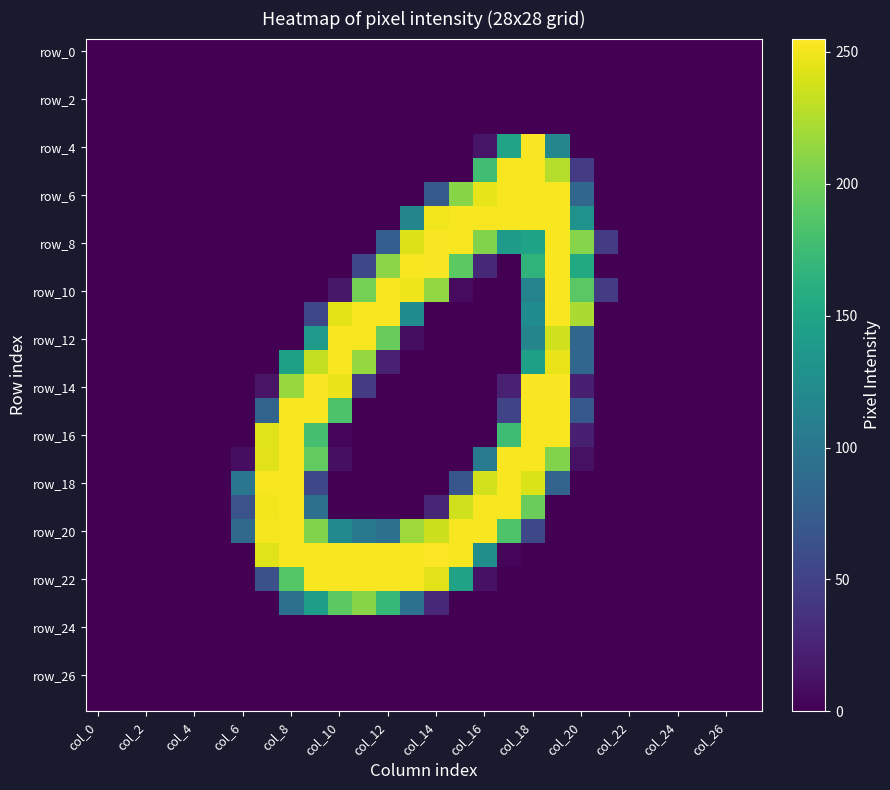

Count the number of categories in the chart.

28